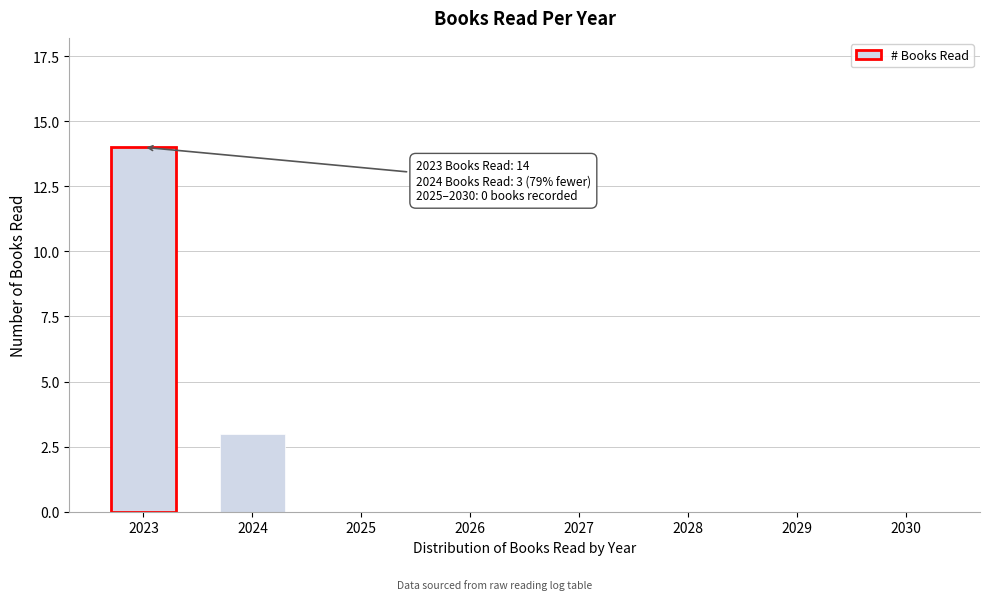

Reading left to right, what are all the values shown in this chart?

2023=14	2024=3	2025=0	2026=0	2027=0	2028=0	2029=0	2030=0